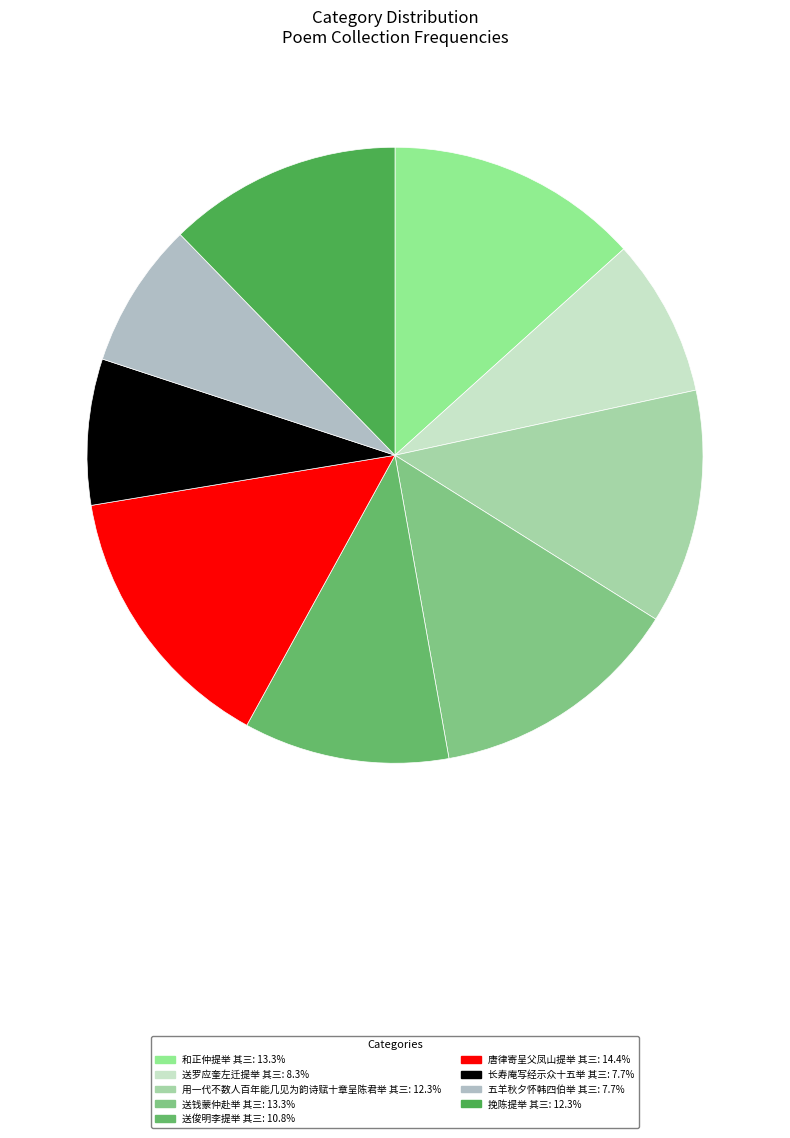

What is the change in value from 唐律寄呈父凤山提举 其三 to 长寿庵写经示众十五举 其三?

-533173